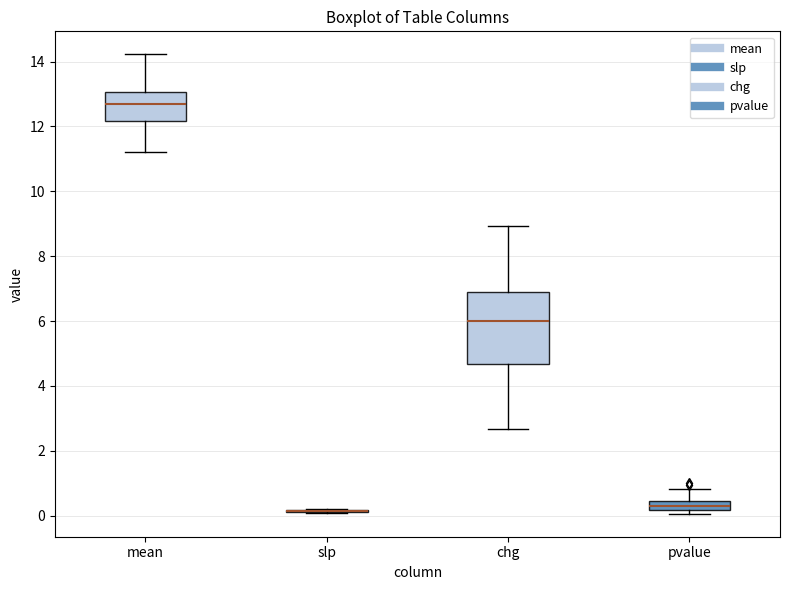

Comparing the boxes themselves (not the whiskers), which one is the tallest?

chg